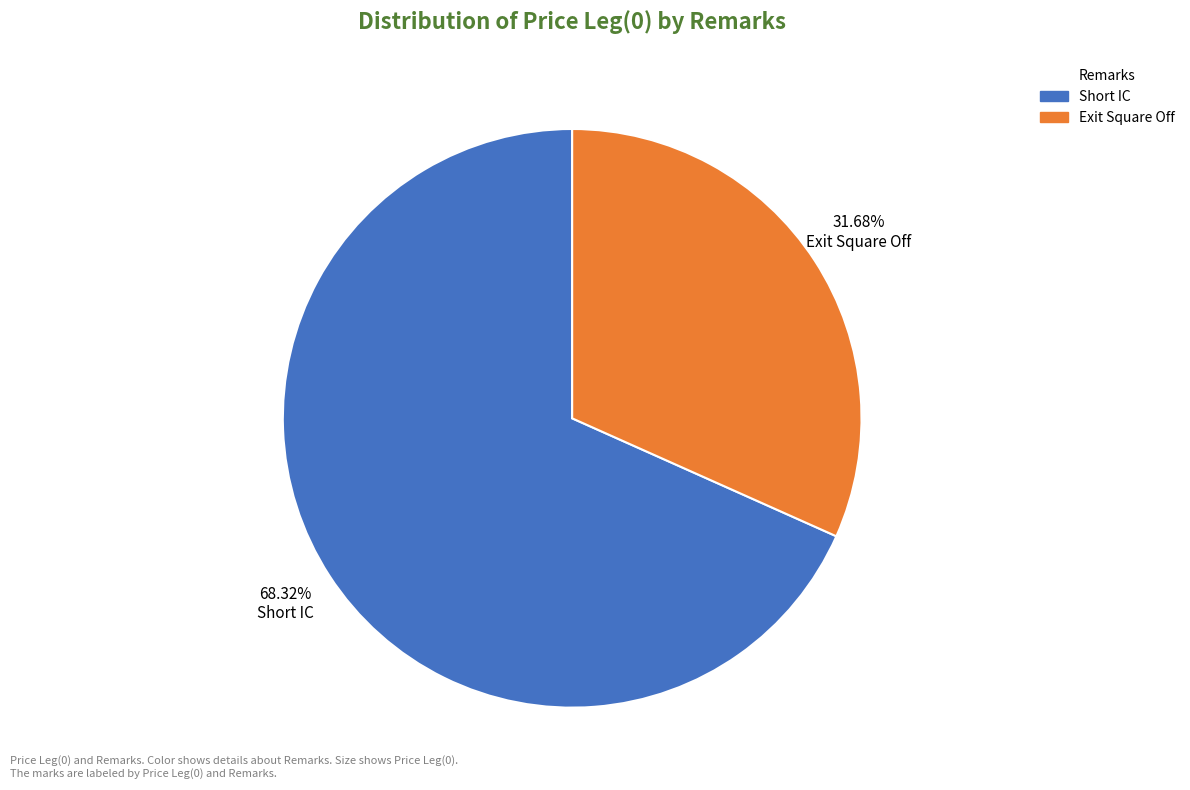

The Short IC slice represents 60% of the pie. True or false?

False